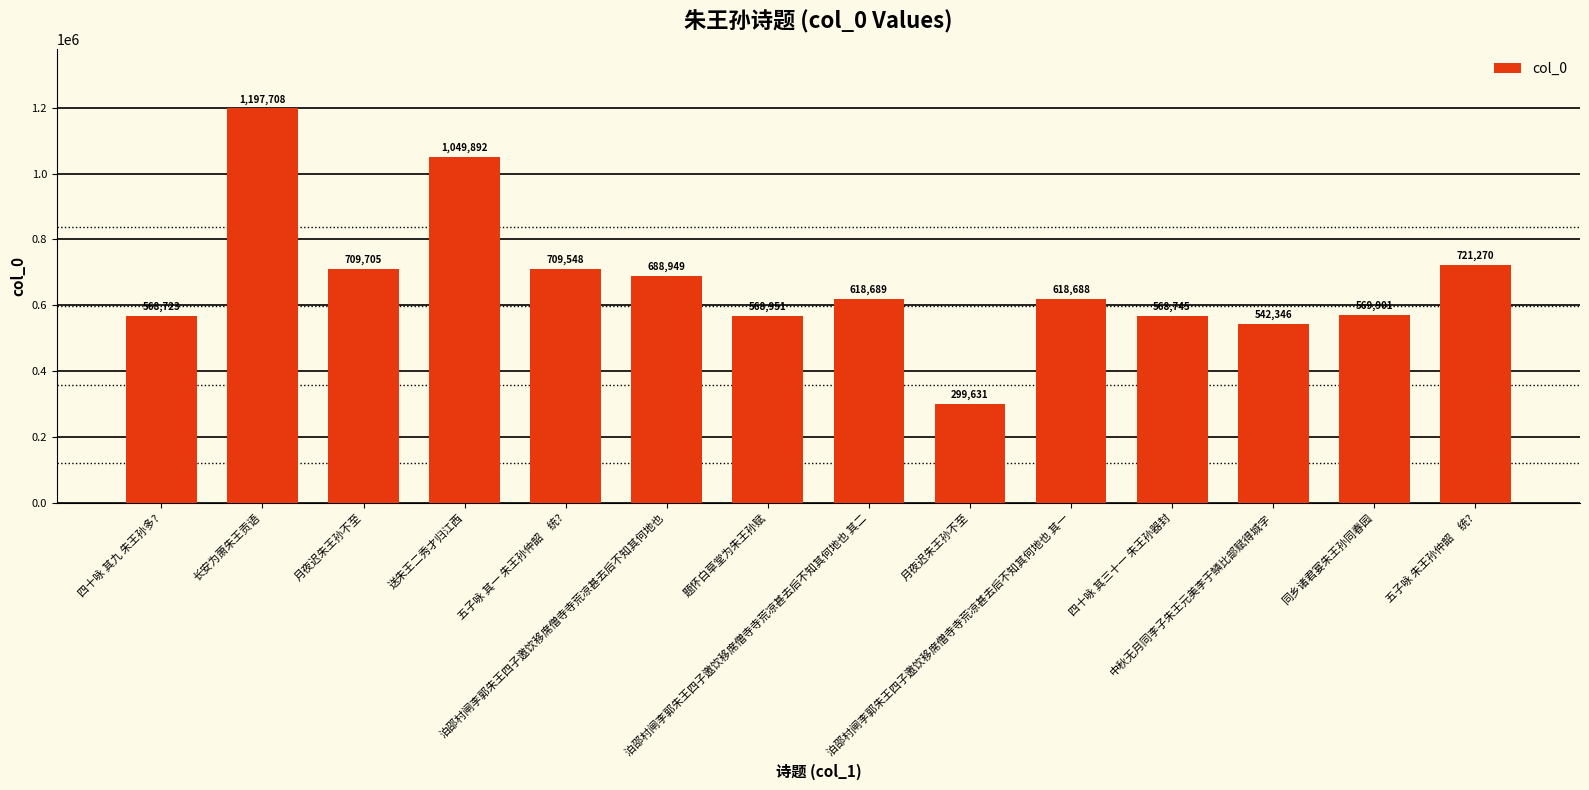

Are the bars horizontal?

No